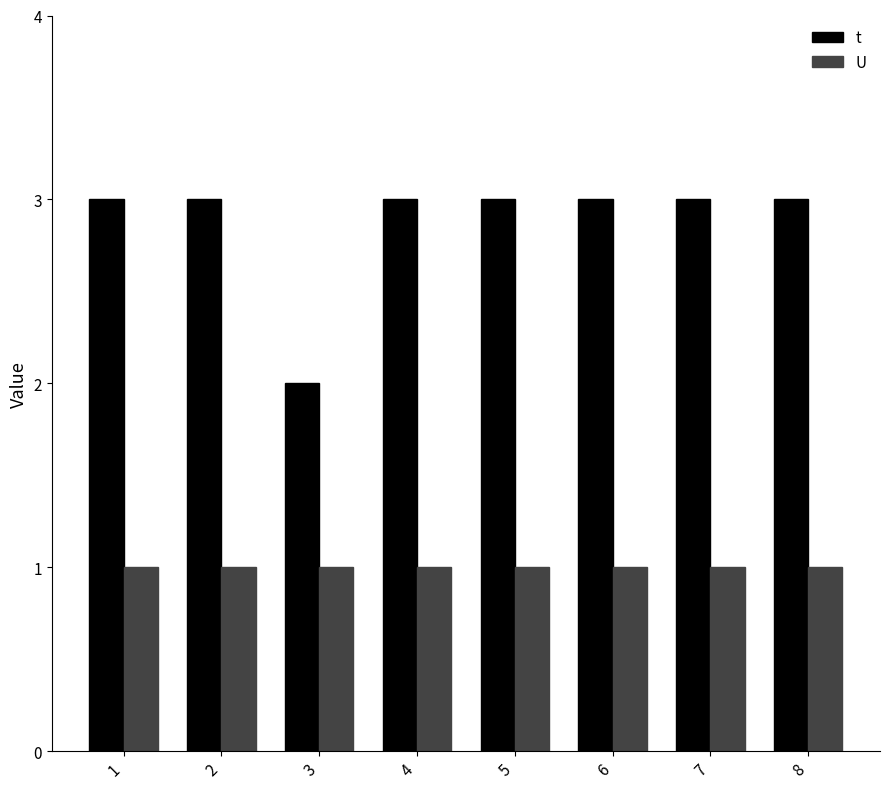

True or false: U has a value of 2 at 4.

False